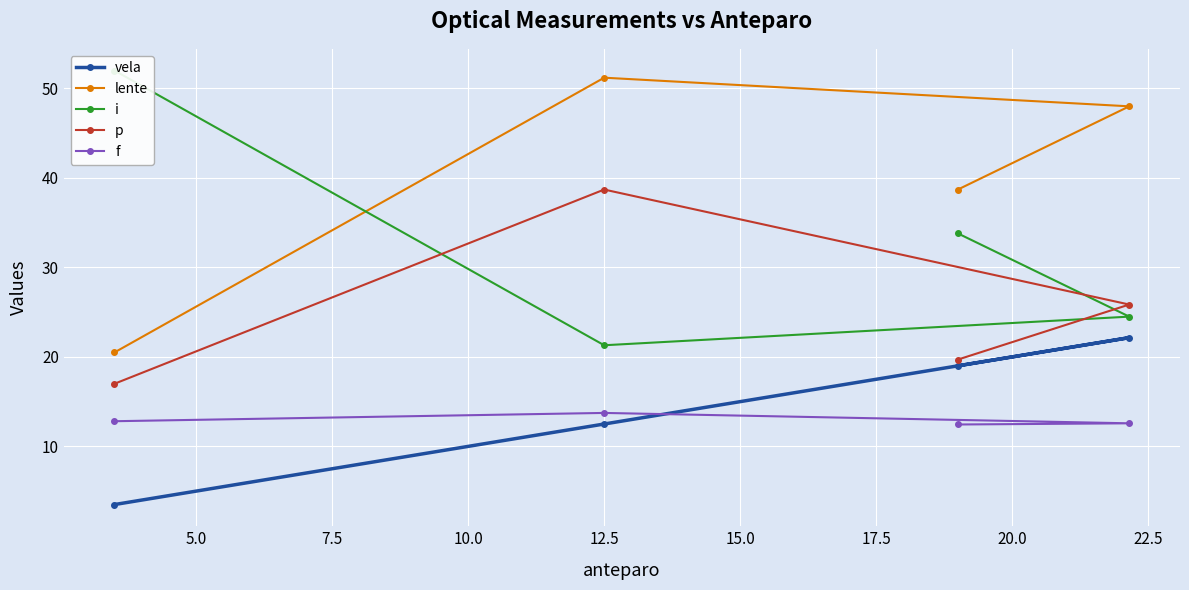

What is the value of the p point at the 3rd from the left?

19.7